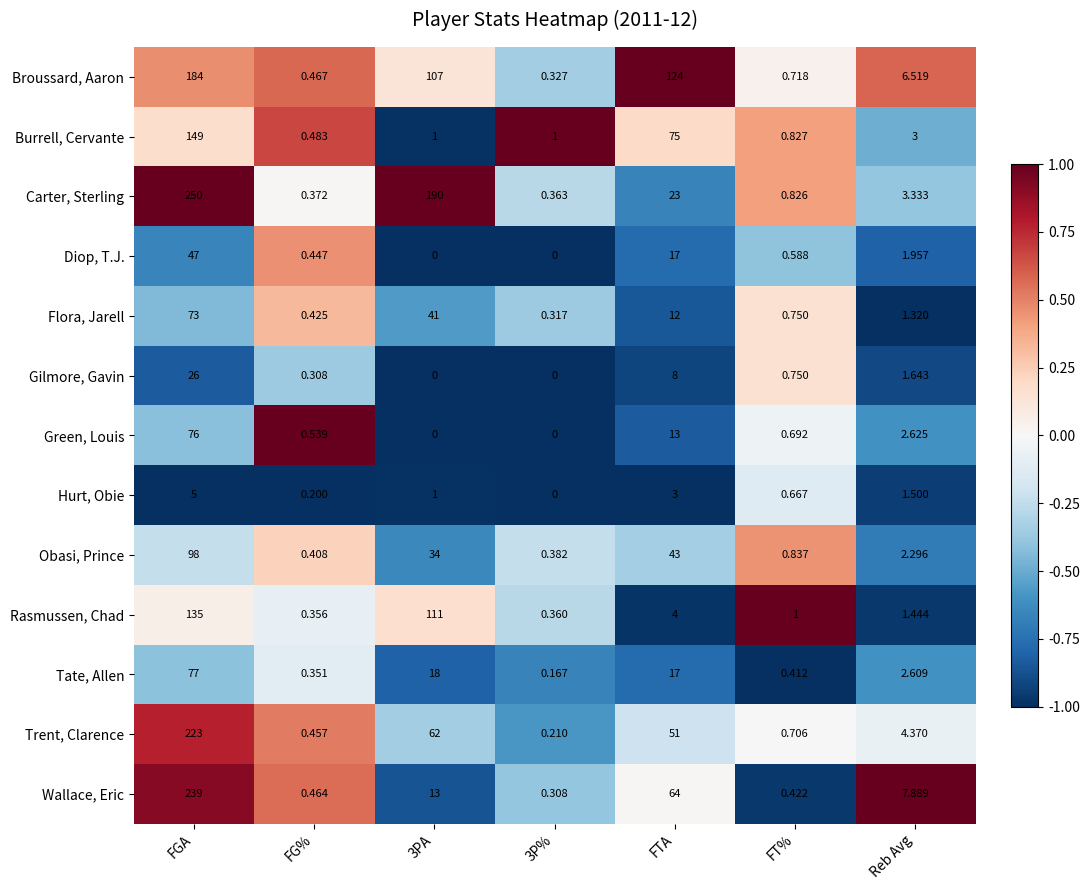

Which series changed the most between 3PA and Reb Avg?

Carter, Sterling